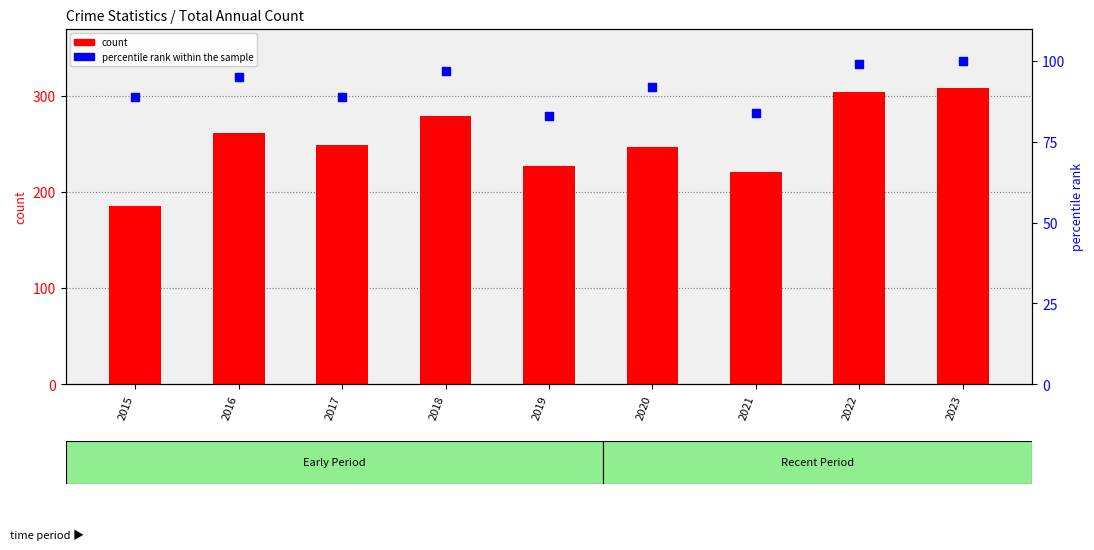

Is the value of count at 2016 greater than the value of percentile rank within the sample at 2015?

Yes